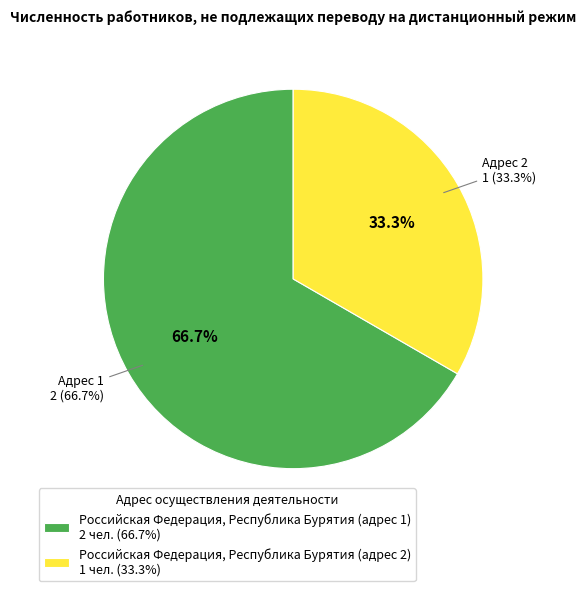

How many slices are in this pie chart?

2